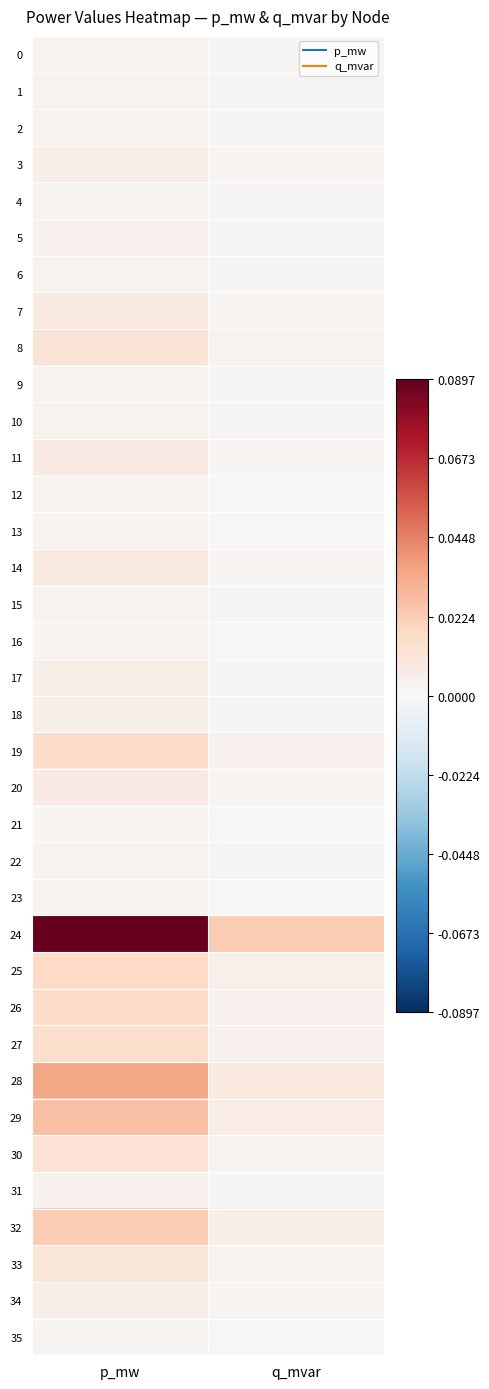

Rank the series by their maximum value, from lowest to highest.

16, 21, 13, 12, 35, 23, 4, 22, 15, 6, 0, 10, 1, 9, 2, 31, 5, 18, 17, 3, 34, 20, 11, 7, 14, 33, 8, 30, 27, 26, 19, 25, 32, 29, 28, 24